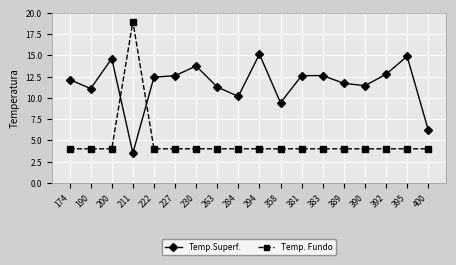

At which category is the sum across all series the highest?

211